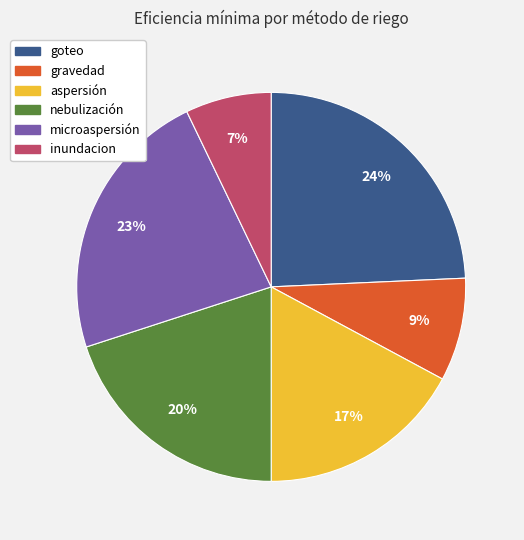

Do inundacion and gravedad together represent more than half of the pie?

No